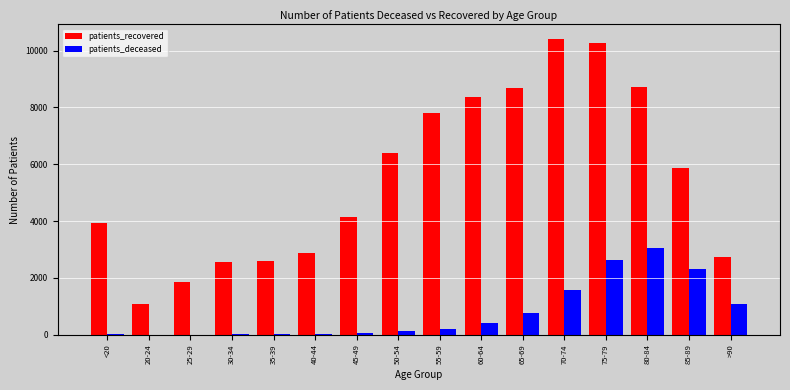

What is the sum of all patients_deceased values?

12279